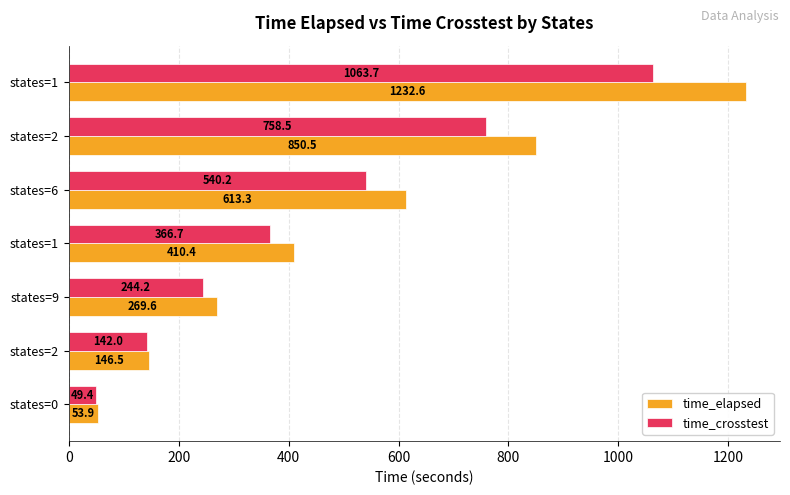

What are all the series names shown in the legend?

time_elapsed, time_crosstest